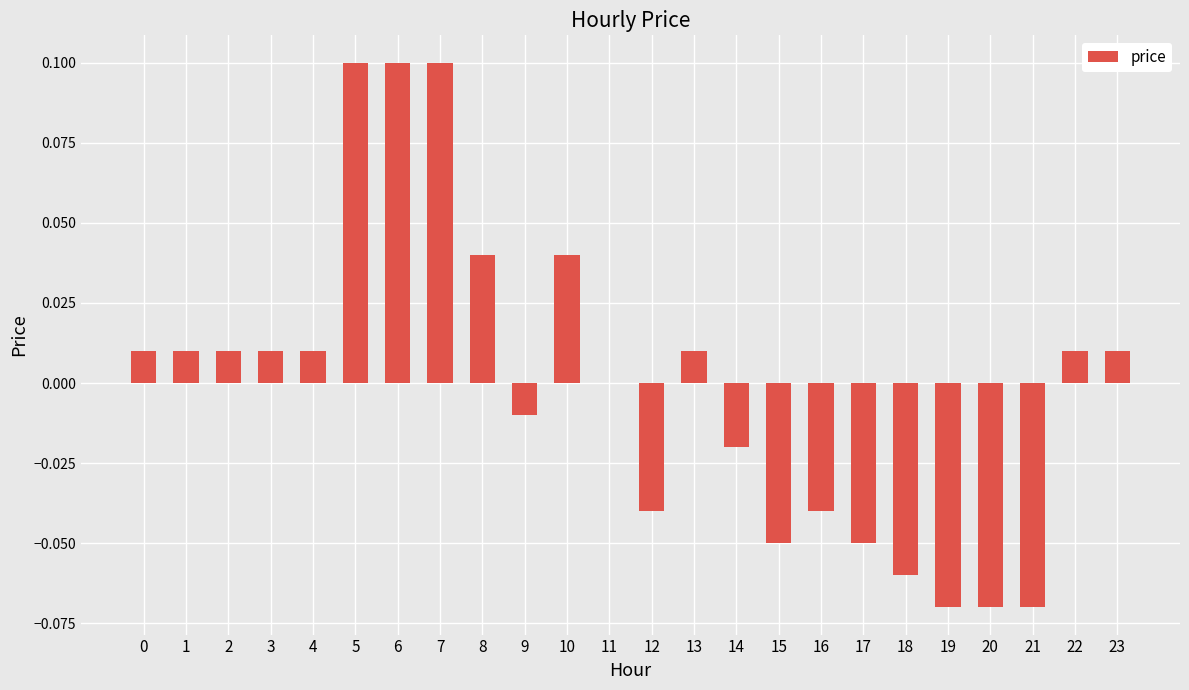

Which has a higher value, 17 or 21?

17